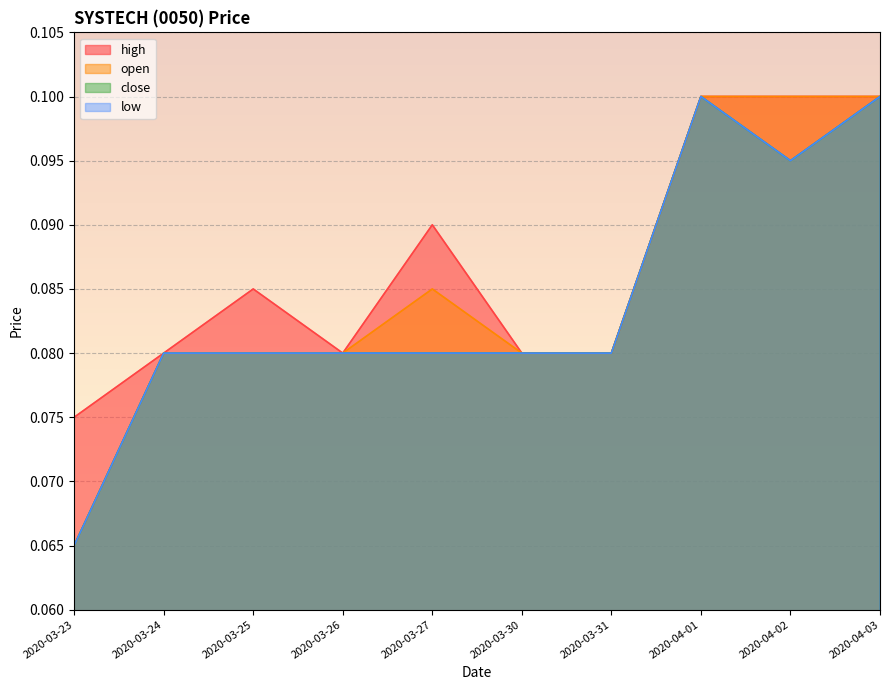

Count the open values in the range 0 to 1.

10